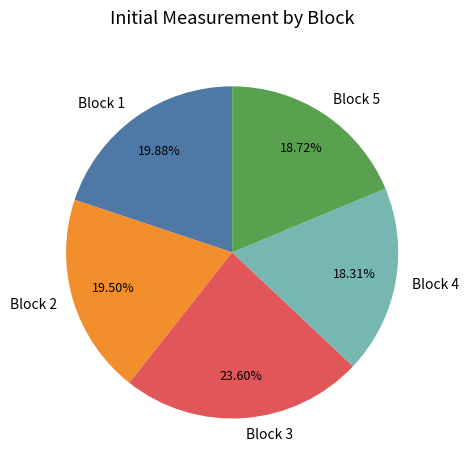

What is the ratio of the value at Block 1 to the value at Block 2?

1.0